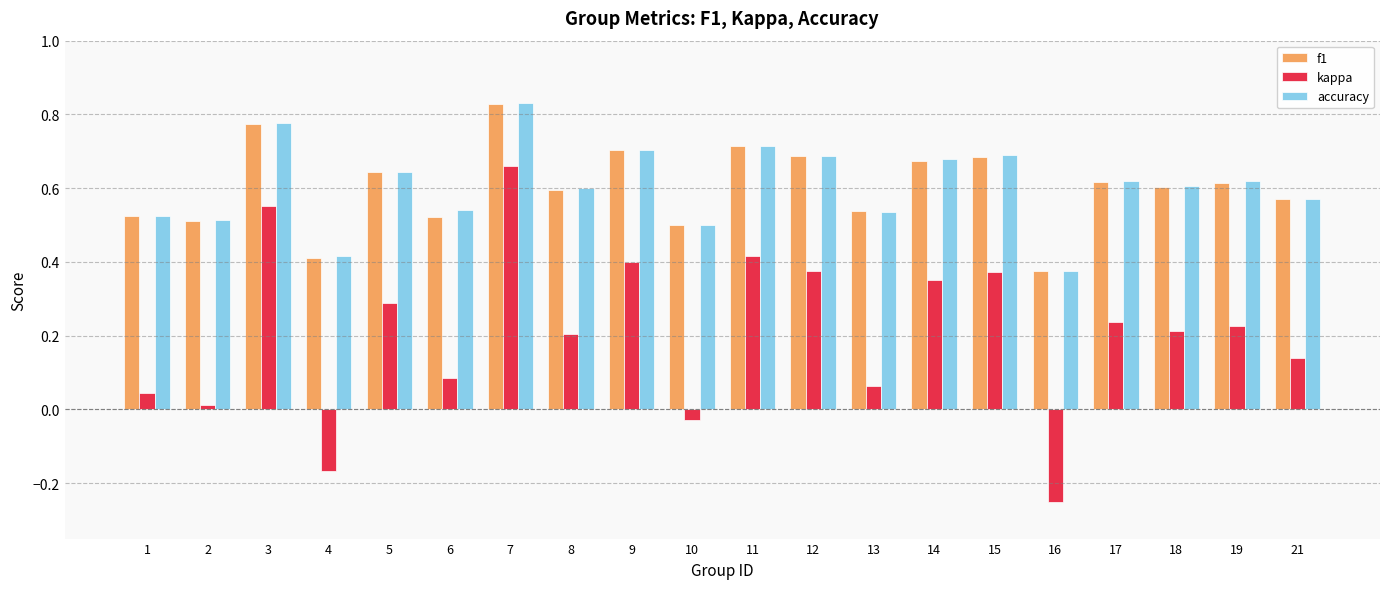

How many positive values does the kappa series have?

17